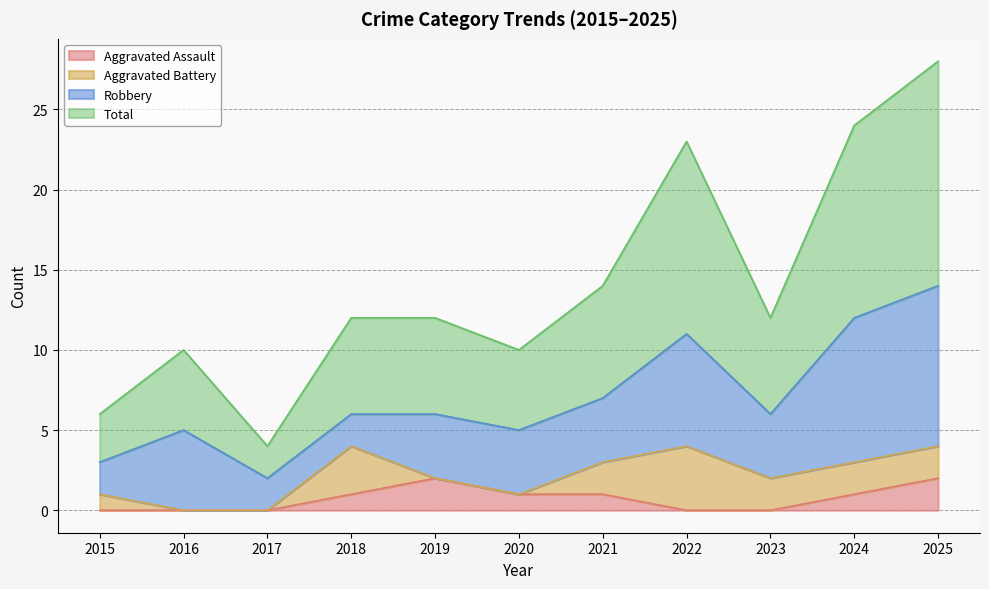

True or false: Total and Aggravated Assault cross at least once.

False